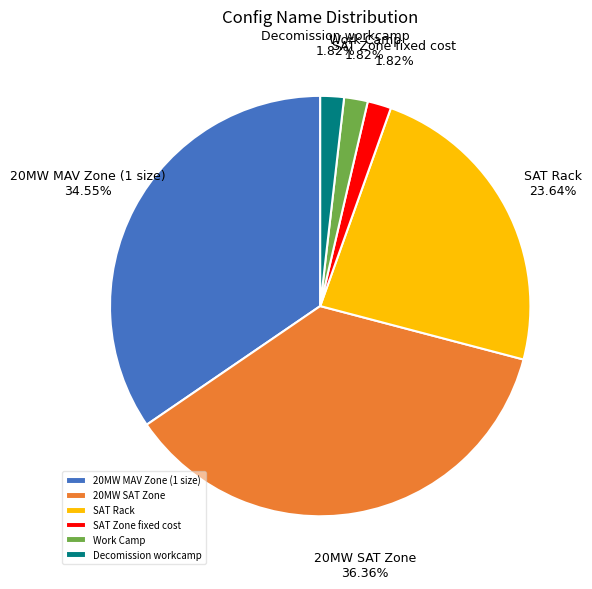

What is the ratio of the value at SAT Rack to the value at SAT Zone fixed cost?

13.0